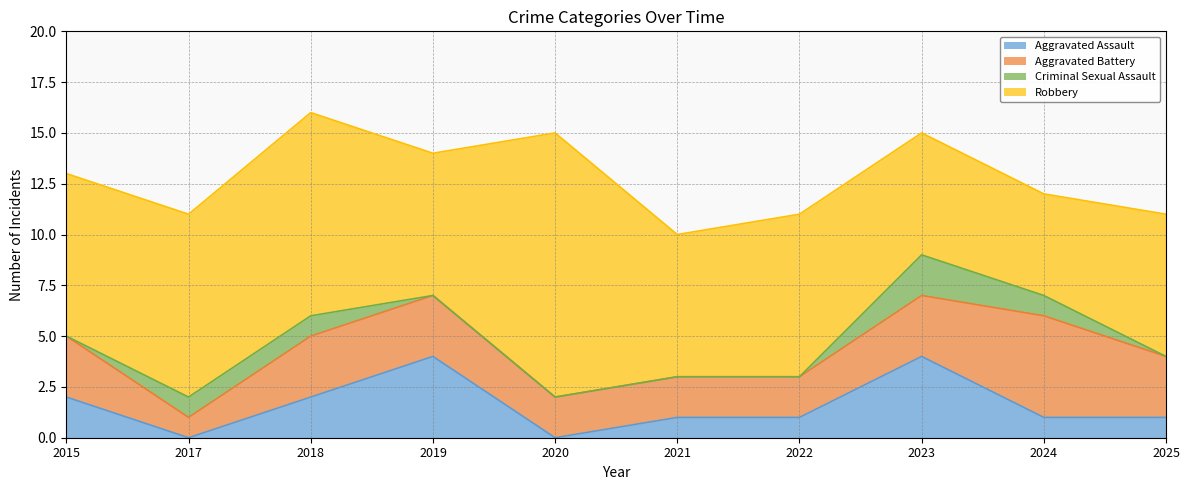

At which category does the chart reach its peak across all series?

2020